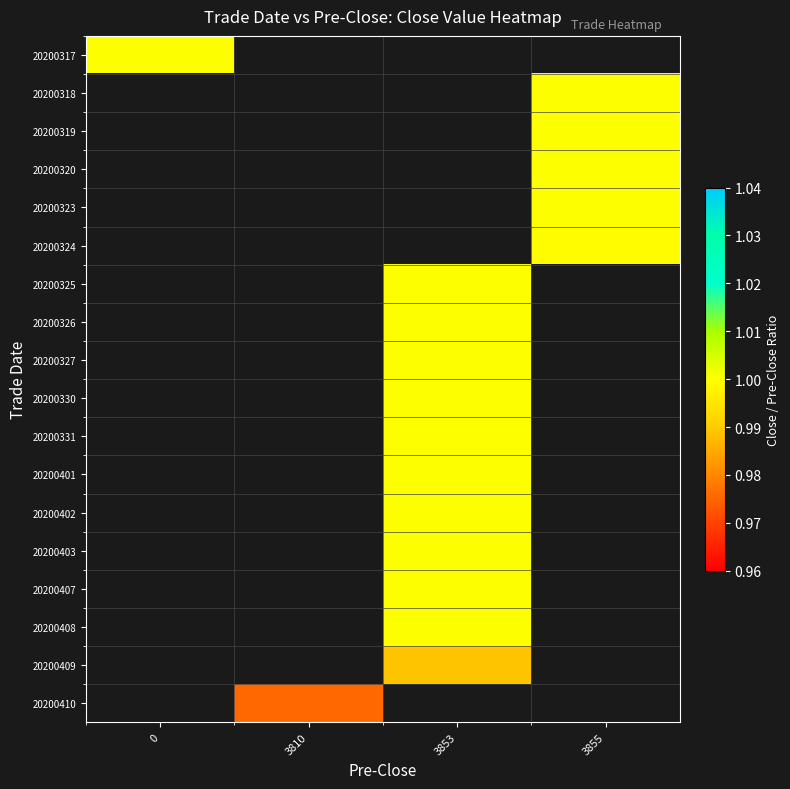

Which has a higher value, 3810 or 3853?

3853